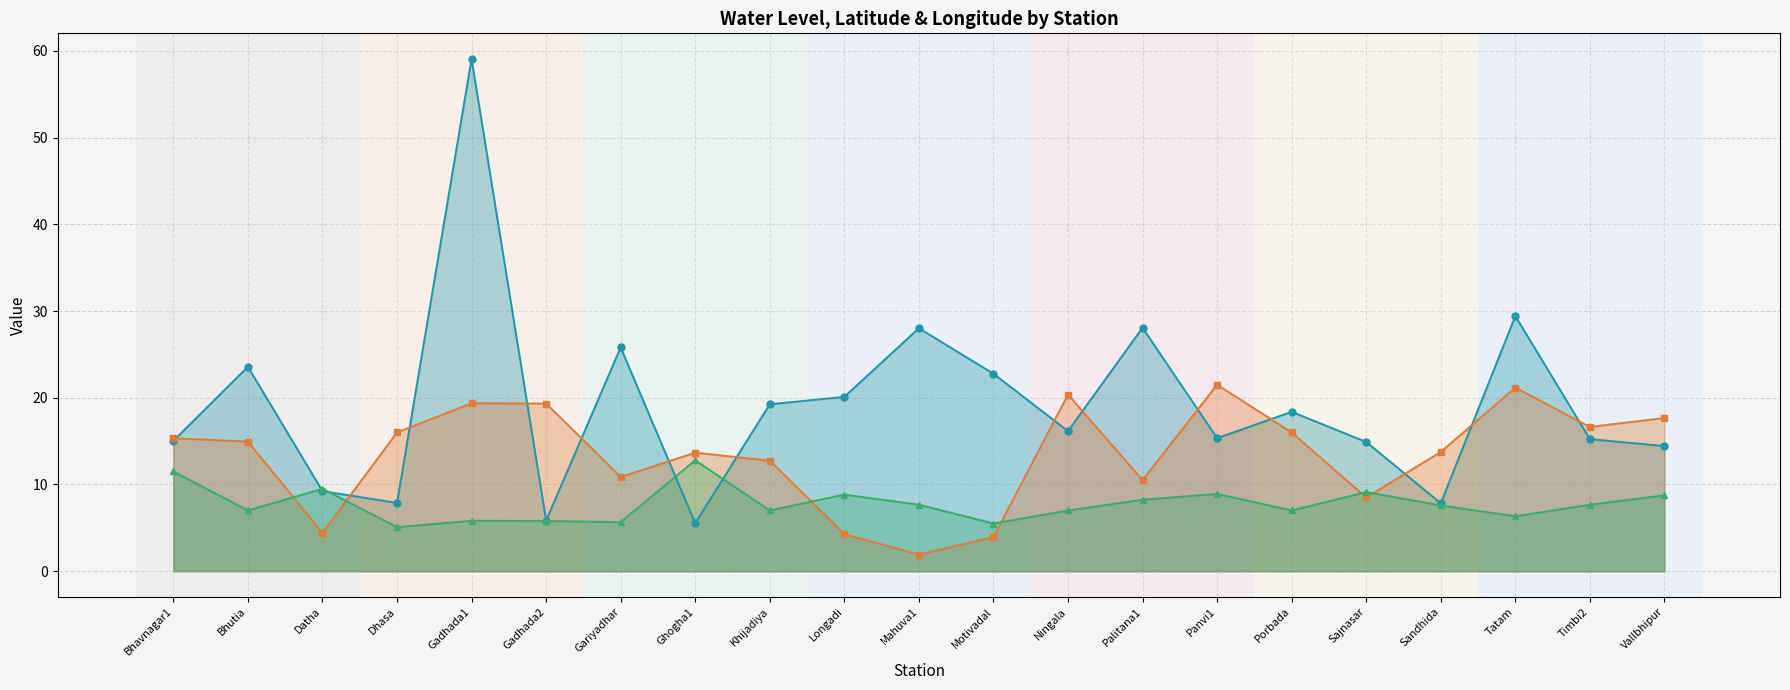

Which series has the largest total across all categories?

water_level (in m)